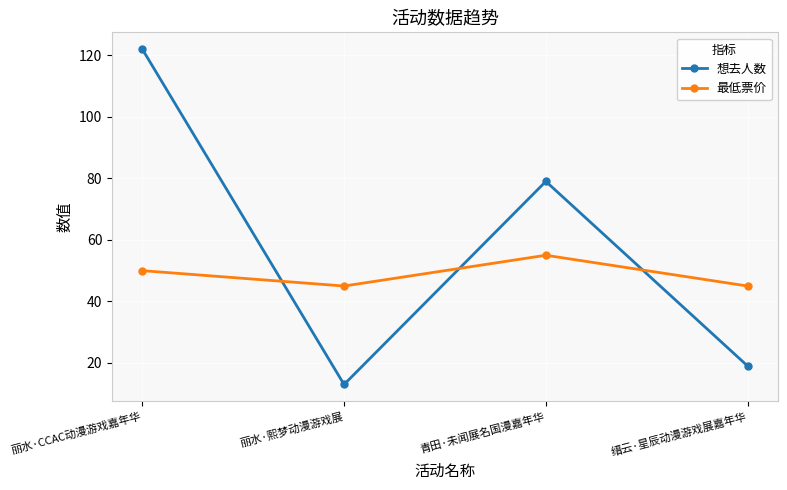

Count the 最低票价 values in the range 45 to 55.

4